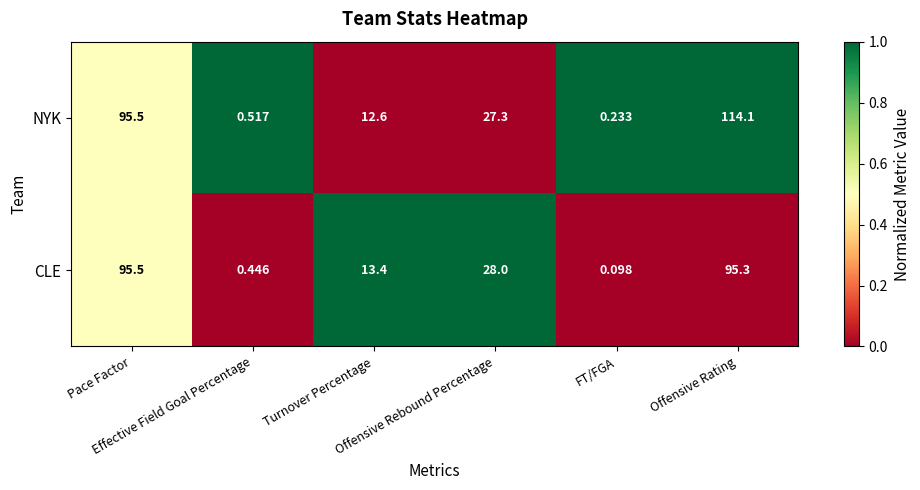

Which series has the widest spread of values?

NYK